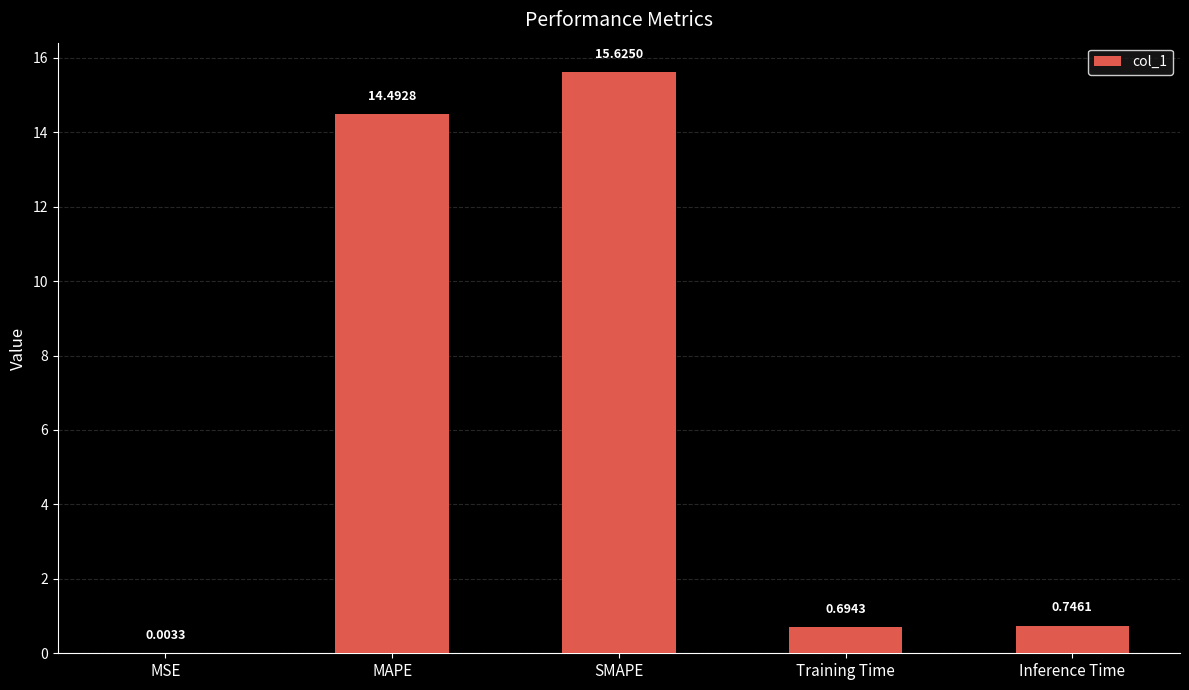

Which has a higher value, Inference Time or MSE?

Inference Time